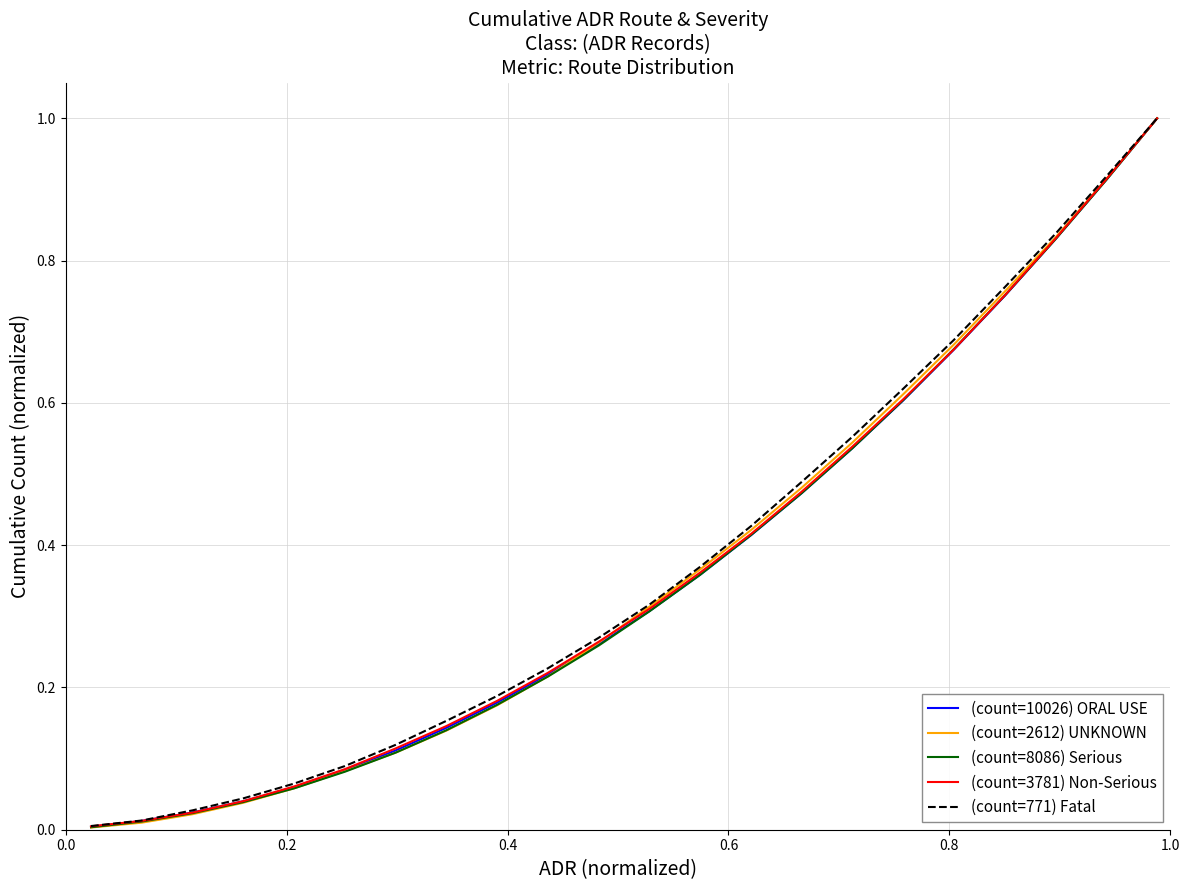

What is the sum of all (count=771) Fatal values?

8.2